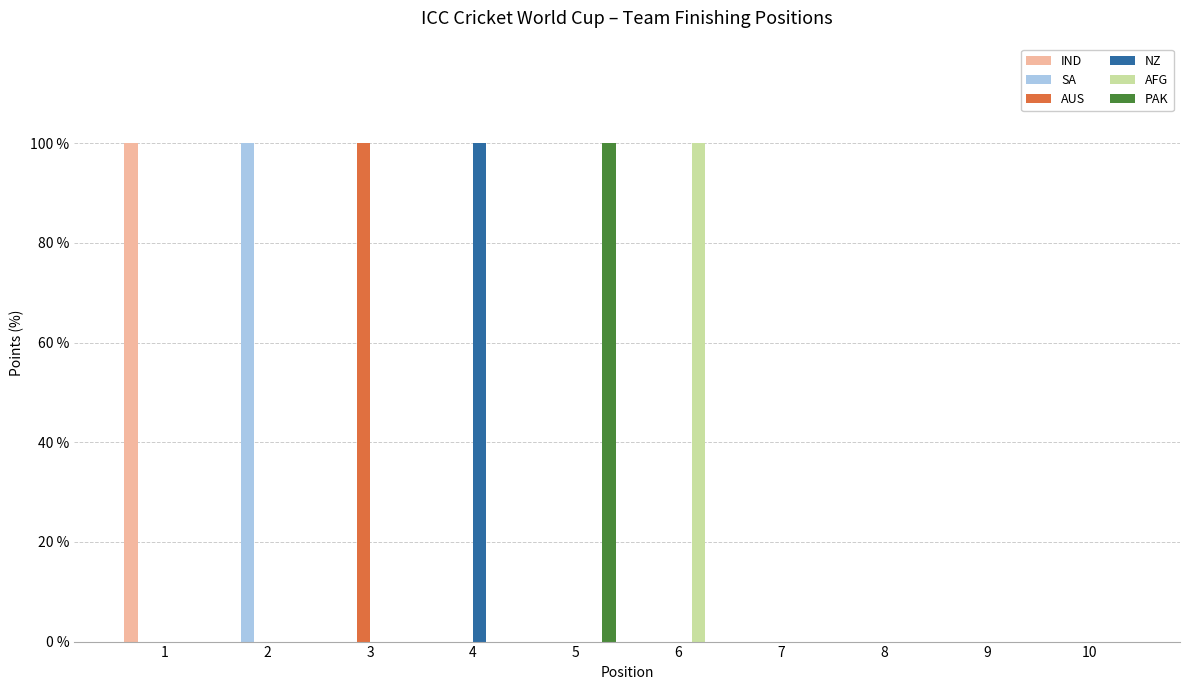

What is the sum of all AFG values?

100